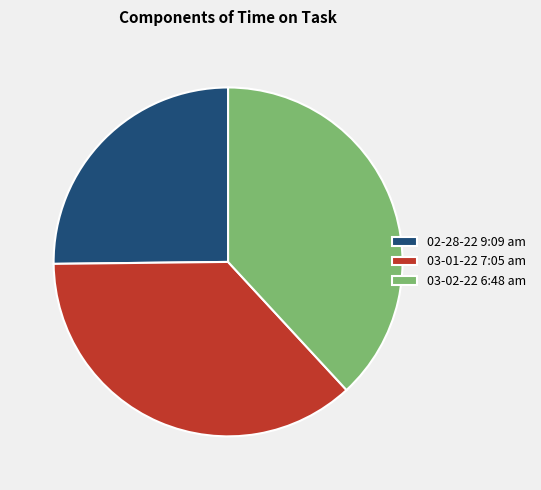

What is the smallest slice in the pie chart?

02-28-22 9:09 am